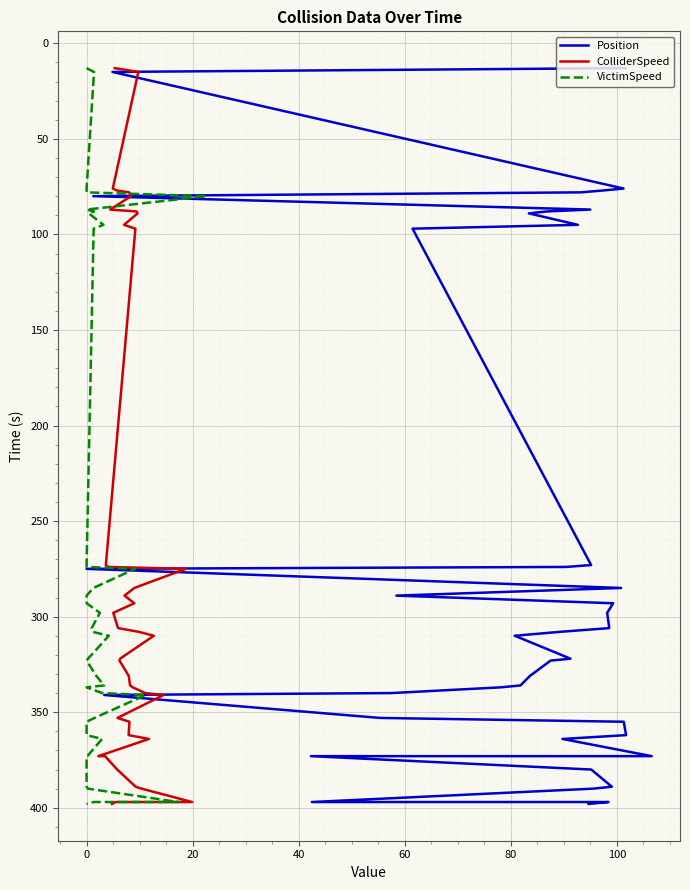

How many data points in ColliderSpeed are above 310?

19